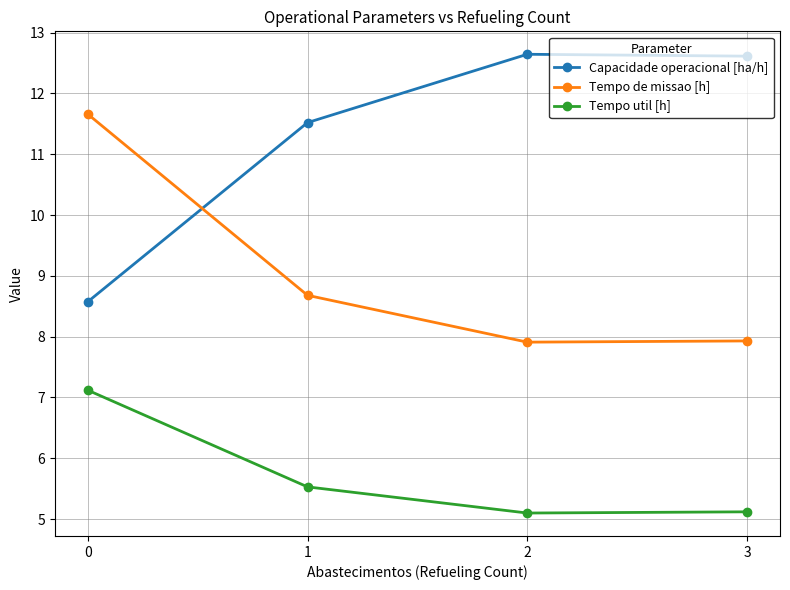

How many Tempo de missao [h] values are between 7 and 11?

3